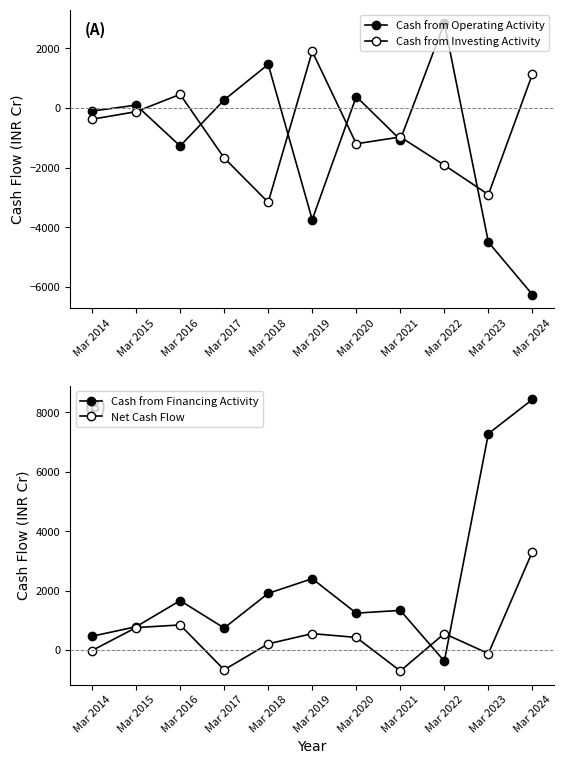

Rank the series by their maximum value, from highest to lowest.

Cash from Financing Activity, Net Cash Flow, Cash from Operating Activity, Cash from Investing Activity